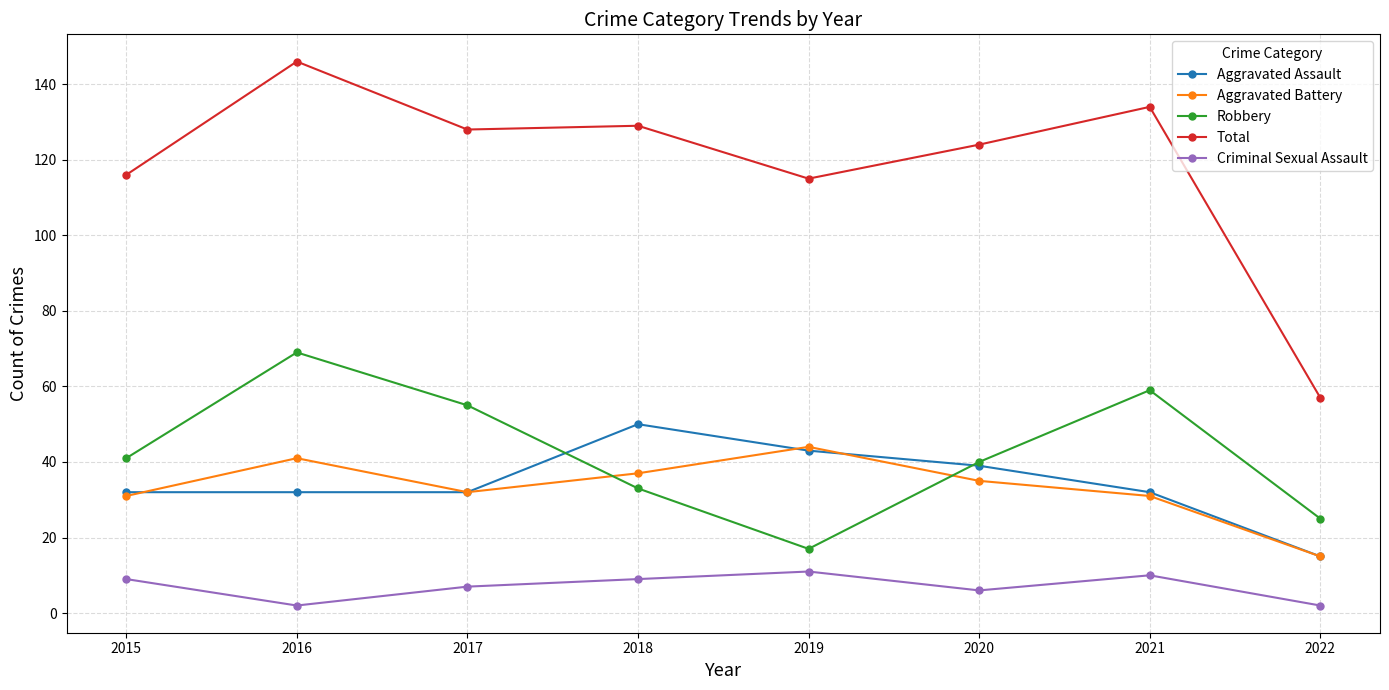

The value of Aggravated Assault at 2019 is 43. True or false?

True